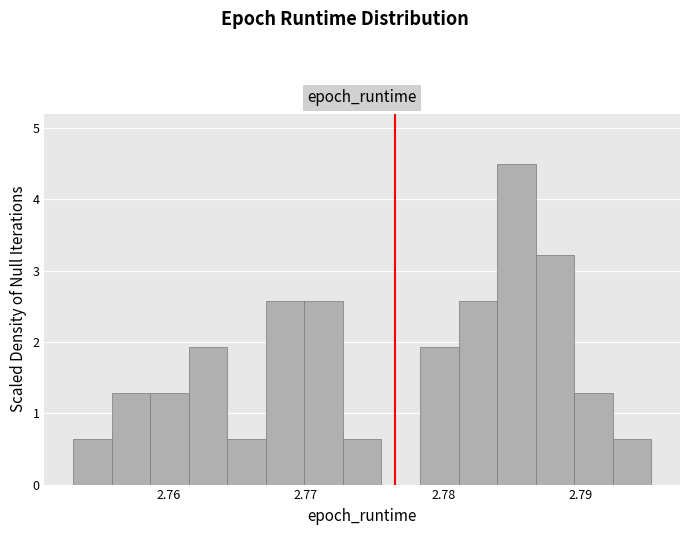

Read against the x-axis, roughly where is the centre of the tallest bar?

2.785